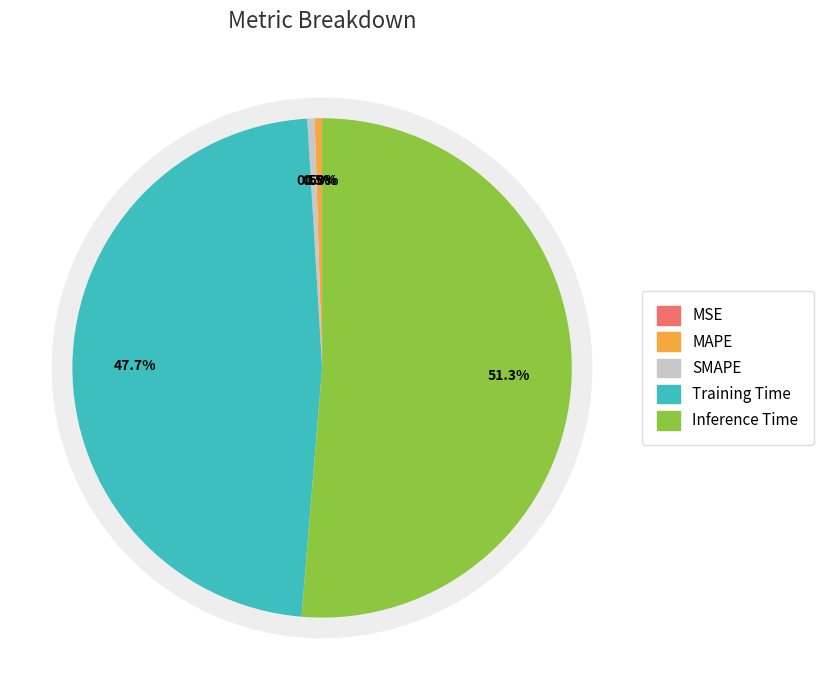

Does Training Time account for over 50% of the chart?

No